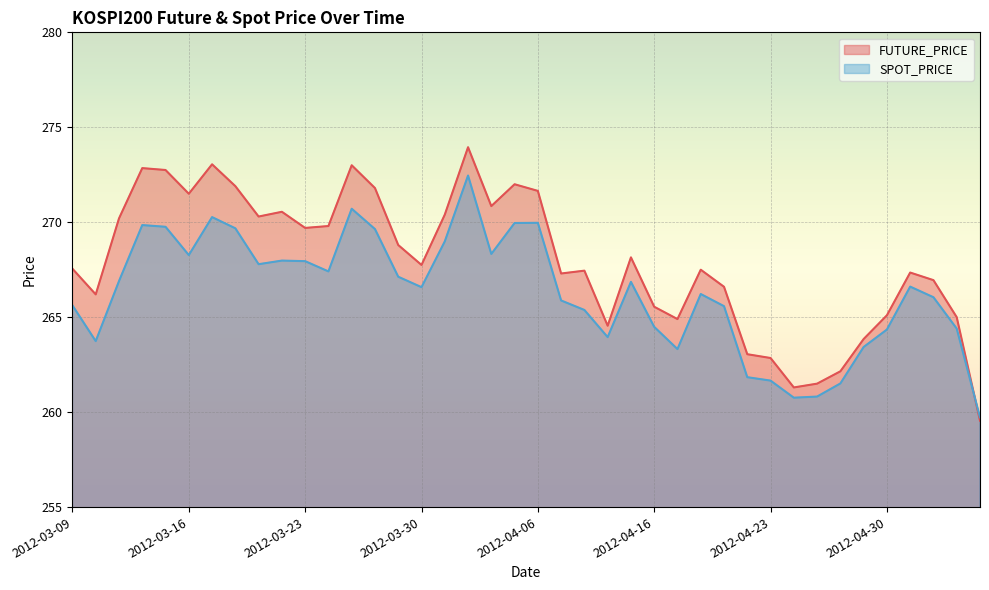

What is the sum of the FUTURE_PRICE values at 2012-03-09 and 2012-04-17?

532.5